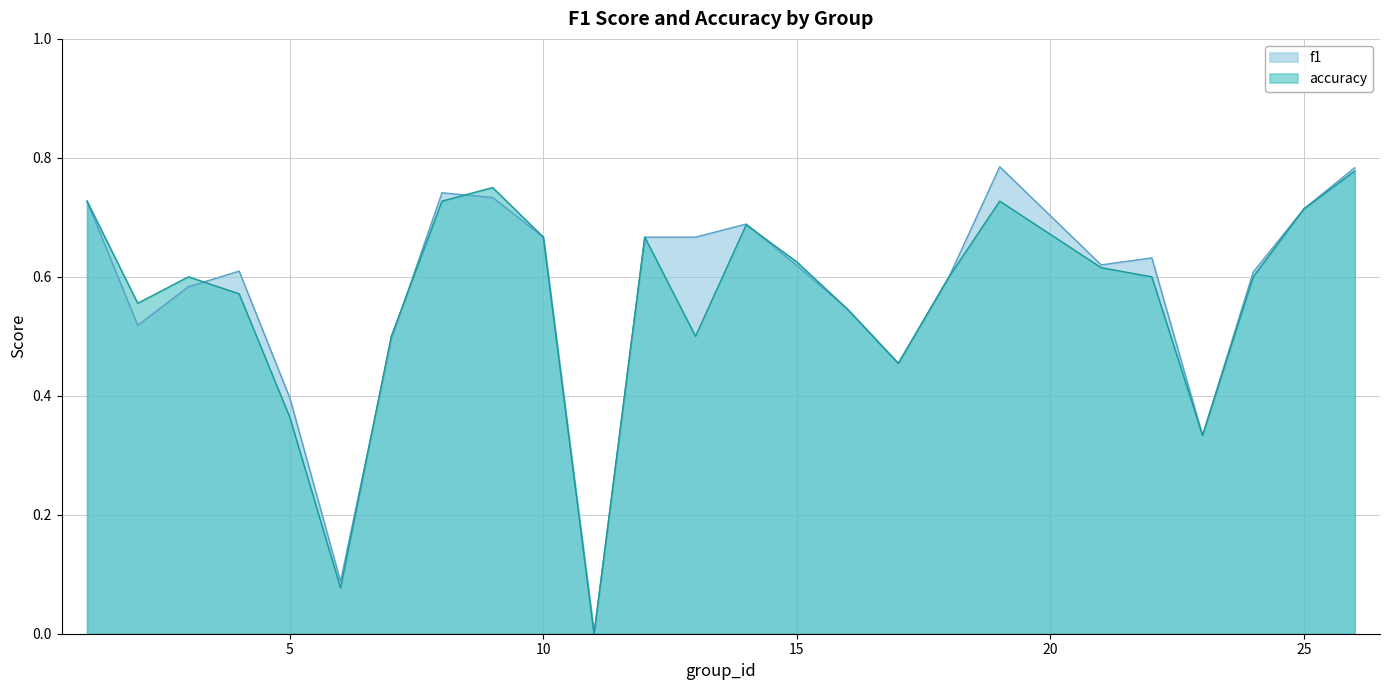

Which series changed the most between 10 and 13?

accuracy